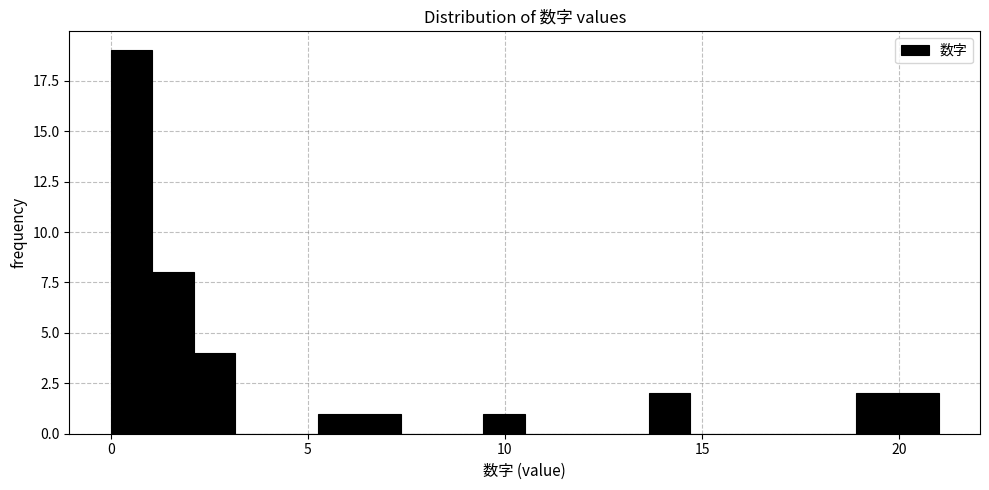

Read against the x-axis, roughly where is the centre of the tallest bar?

0.5